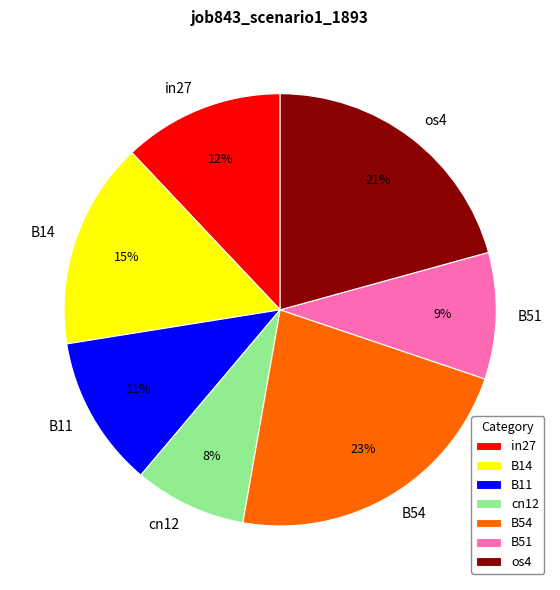

True or false: cn12 accounts for 8% of the total.

True